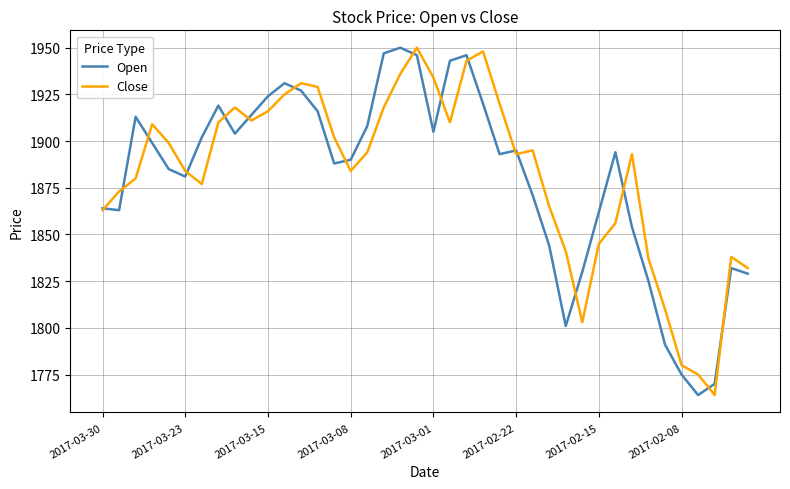

Is this an area chart (filled region under the line)?

No